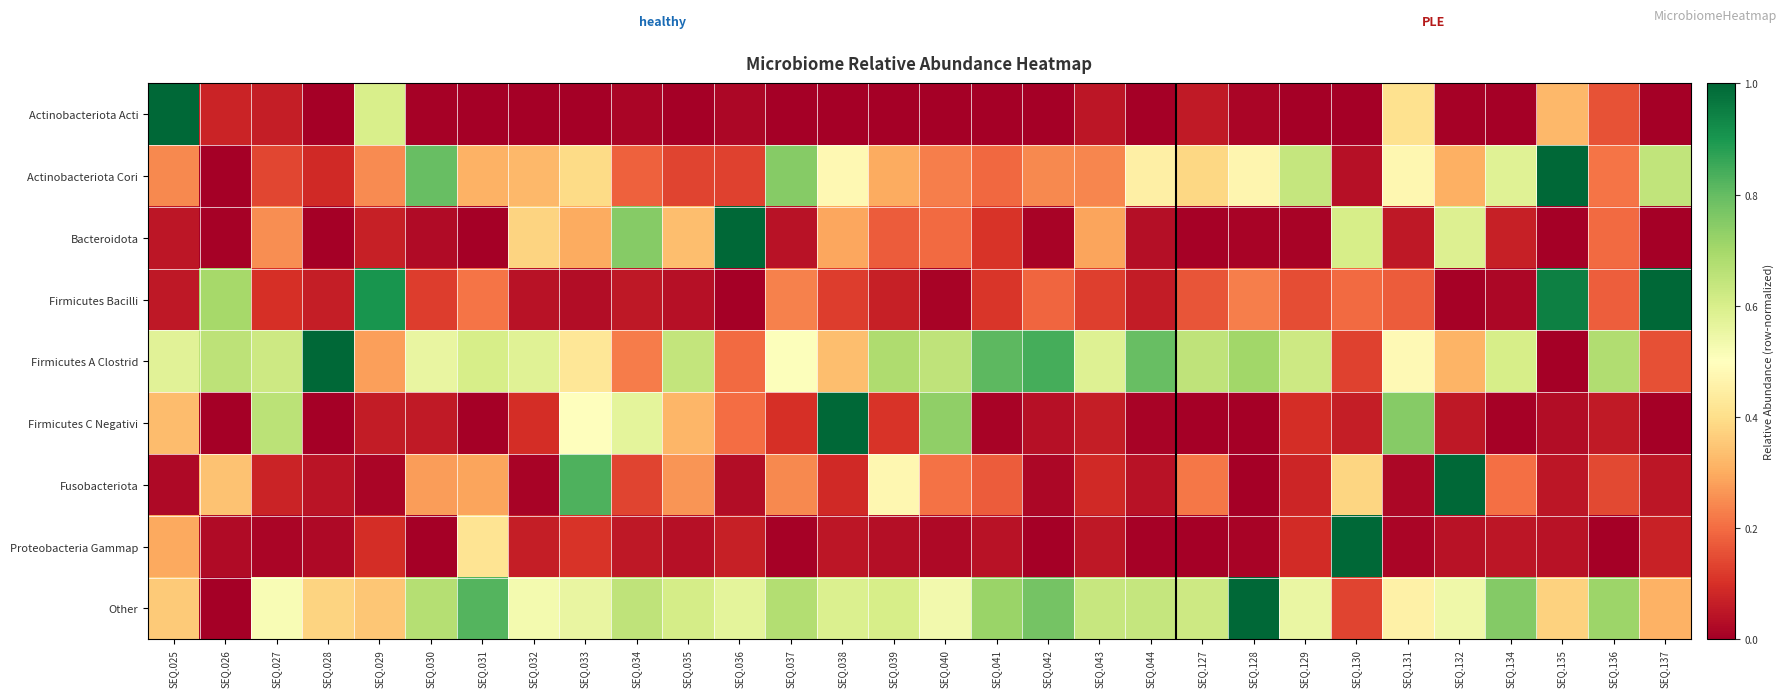

Which category has the highest value across all series?

SEQ.025